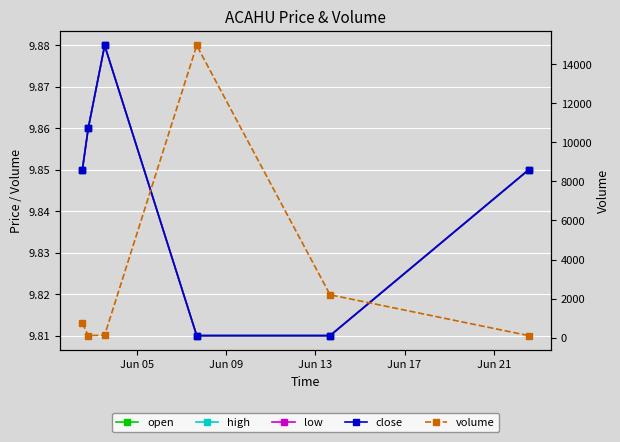

How many lines are shown in the chart?

5